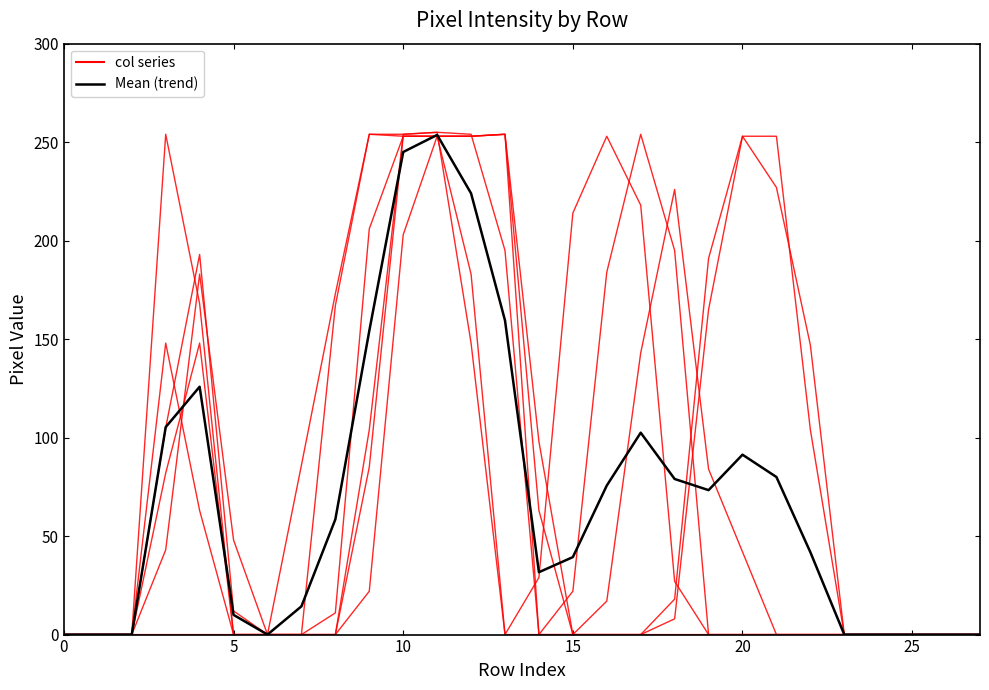

Reading left to right, what are all the values shown in this chart?

col_20: 0	0	0	0	0	0	0	86	173	254	253	253	183	0	29	214	253	218	27	0	0	0	0	0	0	0	0	0
col_17: 0	0	0	148	63	0	0	0	11	206	253	253	253	254	0	0	17	143	226	84	42	0	0	0	0	0	0	0
col_14: 0	0	0	105	193	12	0	0	0	104	254	255	254	195	0	0	0	0	8	165	253	253	104	0	0	0	0	0
col_19: 0	0	0	43	183	48	0	0	167	254	254	255	148	0	0	22	184	254	195	0	0	0	0	0	0	0	0	0
col_12: 0	0	0	82	148	0	0	0	0	22	203	253	253	254	98	0	0	0	0	0	0	0	0	0	0	0	0	0
col_13: 0	0	0	254	168	0	0	0	0	85	253	253	253	254	63	0	0	0	18	191	253	227	147	0	0	0	0	0